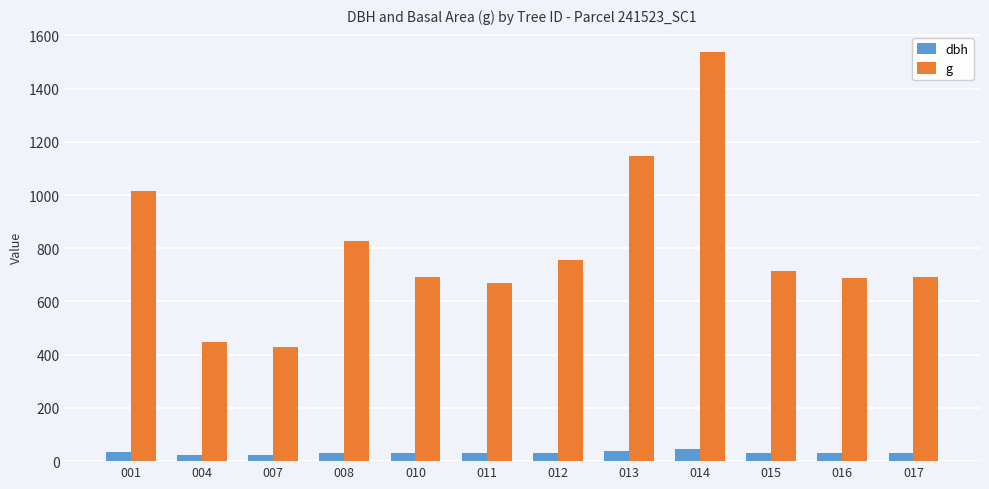

Rank the series by their average value, from lowest to highest.

dbh, g